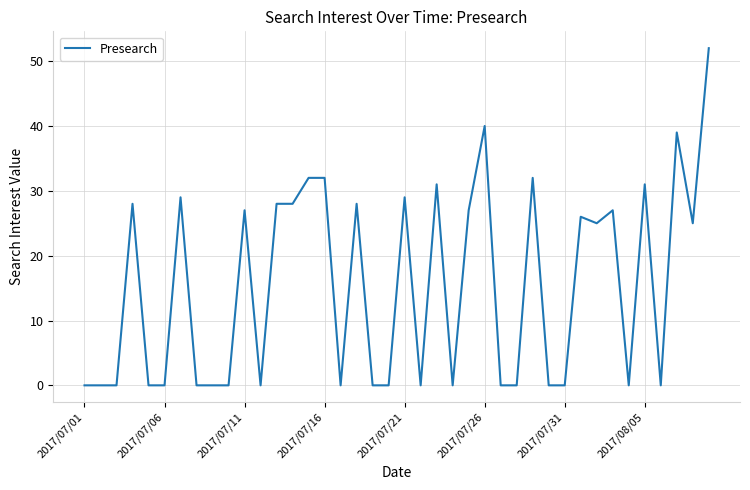

Does the chart have visible grid lines?

Yes